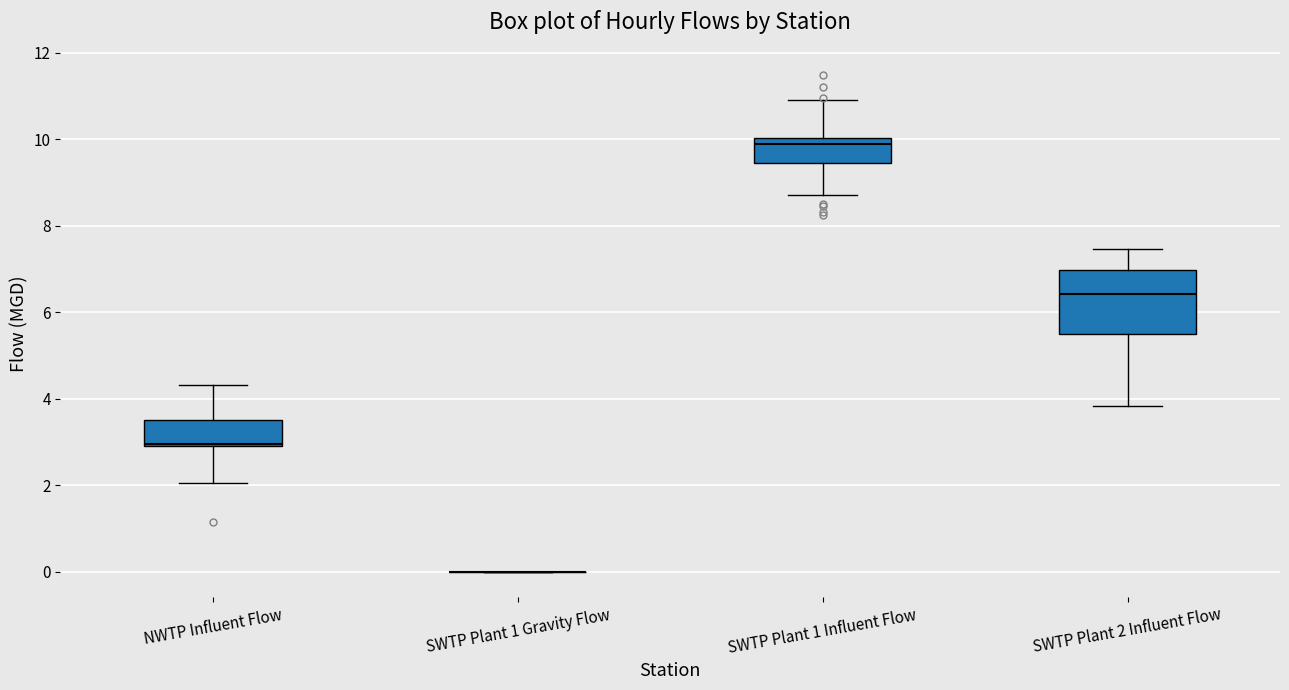

Reading left to right, transcribe this box plot: for each box, give where its median line is, the range the box spans, and where its two whiskers end, as read against the y-axis. The values are not printed on the chart, so give them approximately, as read against the axis.

NWTP Influent Flow: median 3.0, box 3.0 to 3.6, whiskers 2.0 to 4.4
SWTP Plant 1 Gravity Flow: box collapsed to a line at 0.0, whiskers 0.0 to 0.0
SWTP Plant 1 Influent Flow: median 9.8, box 9.4 to 10.0, whiskers 8.6 to 11.0
SWTP Plant 2 Influent Flow: median 6.4, box 5.4 to 7.0, whiskers 3.8 to 7.4